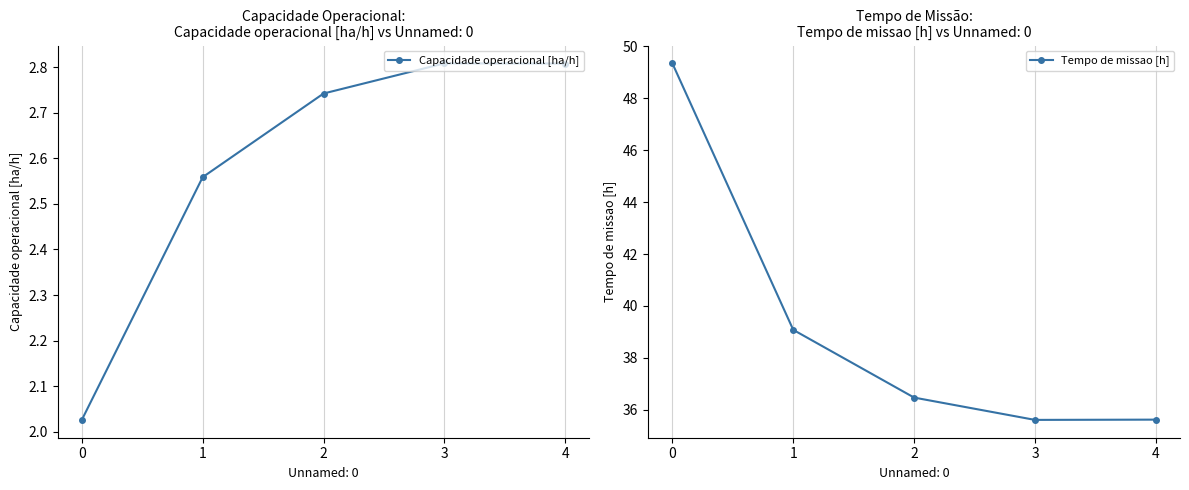

Between 3 and 1, which is larger?

3